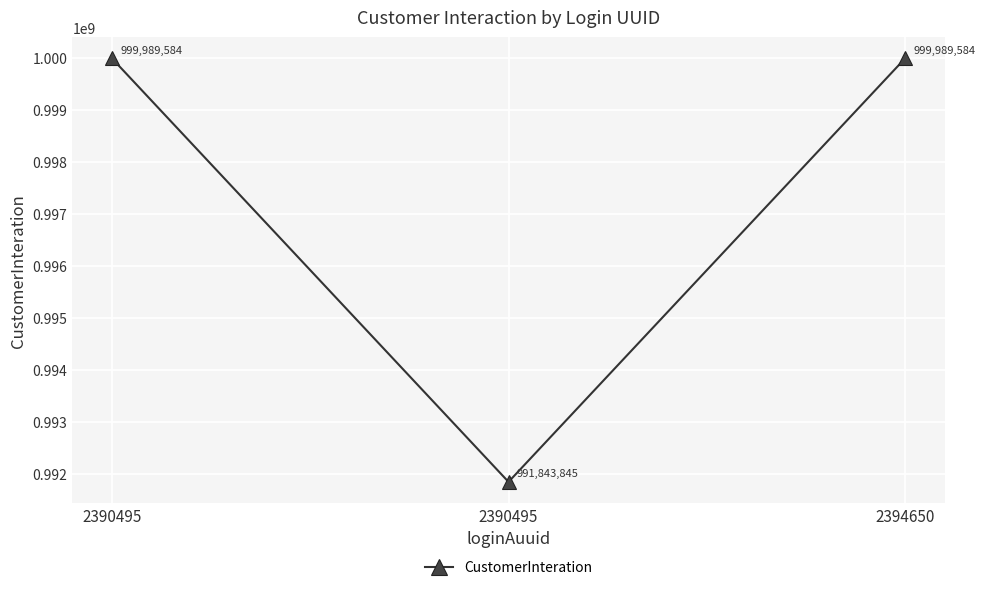

Rank the categories by value from highest to lowest.

2390495, 2394650, 2390495